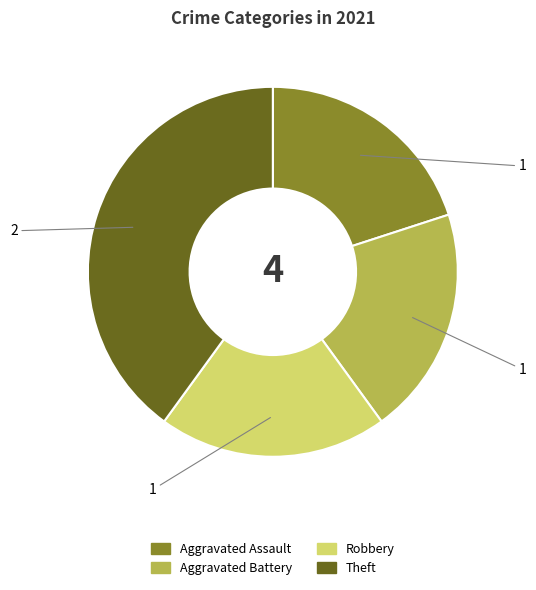

Do Aggravated Assault and Robbery together represent more than half of the pie?

No